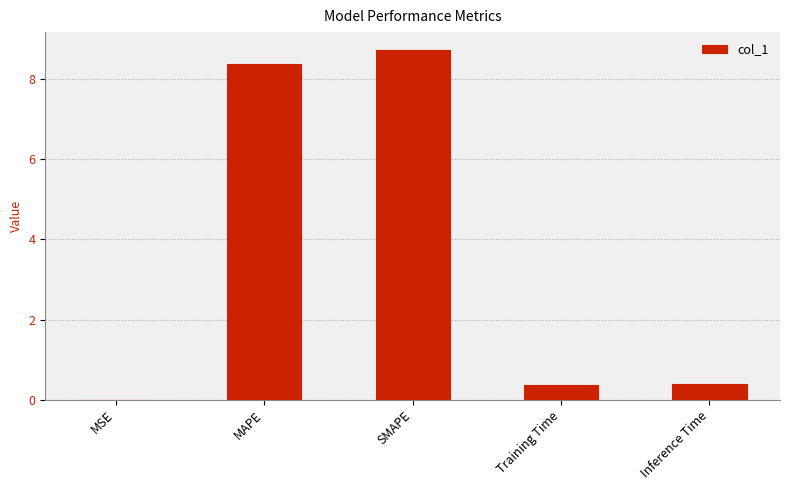

Approximately how many times larger is the value at SMAPE compared to MAPE?

1.0